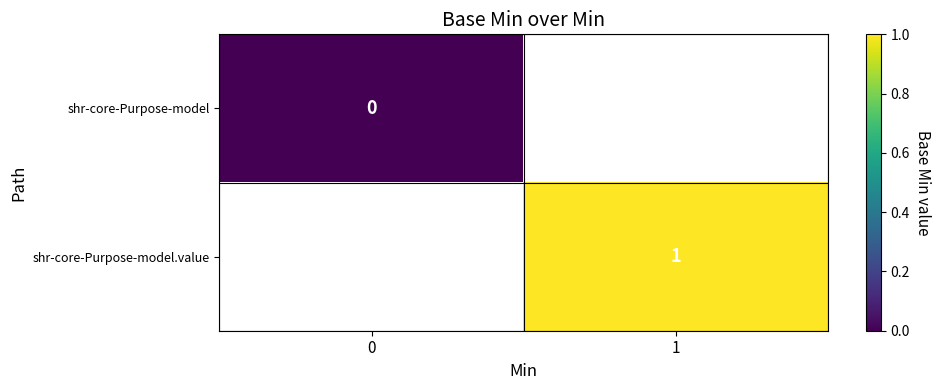

The value of shr-core-Purpose-model.value at 1 is 1. True or false?

True